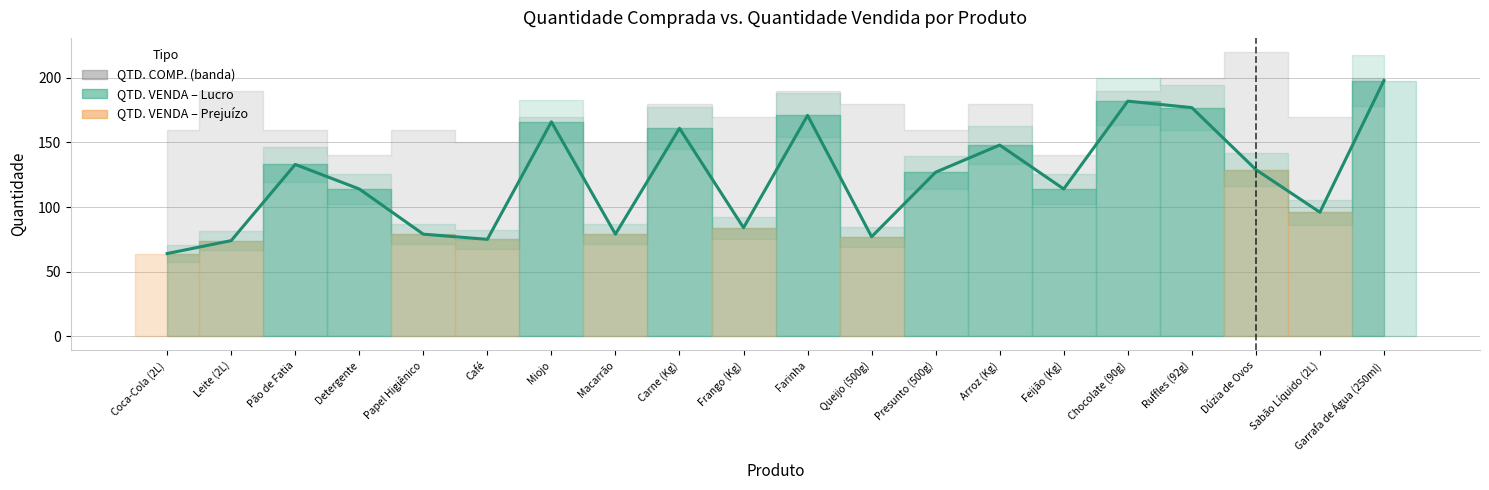

What is the difference between the maximum and minimum values?

134